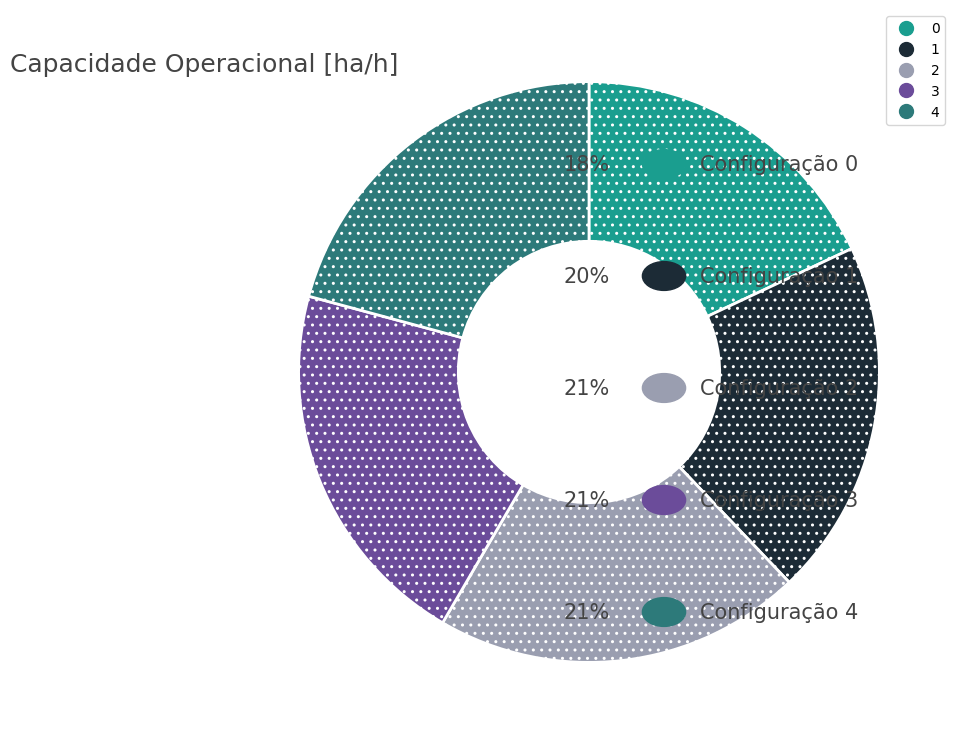

True or false: 2 accounts for 21% of the total.

True